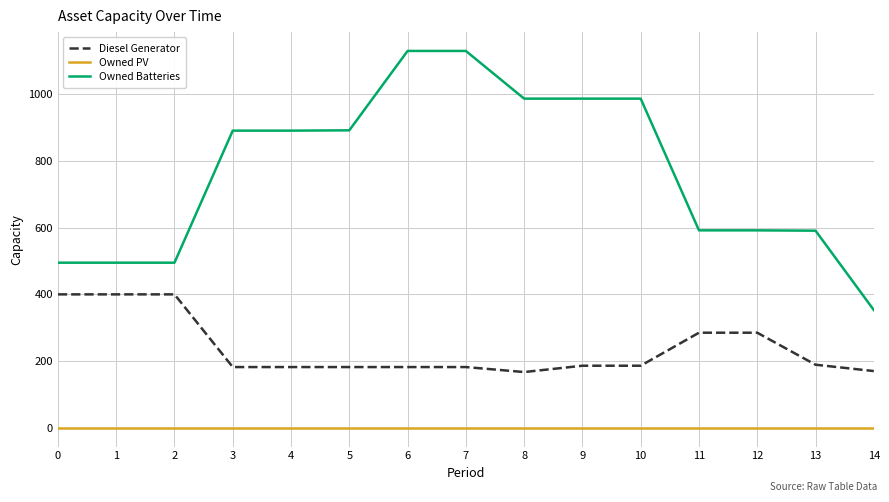

What is the sum of all Owned Batteries values?

11508